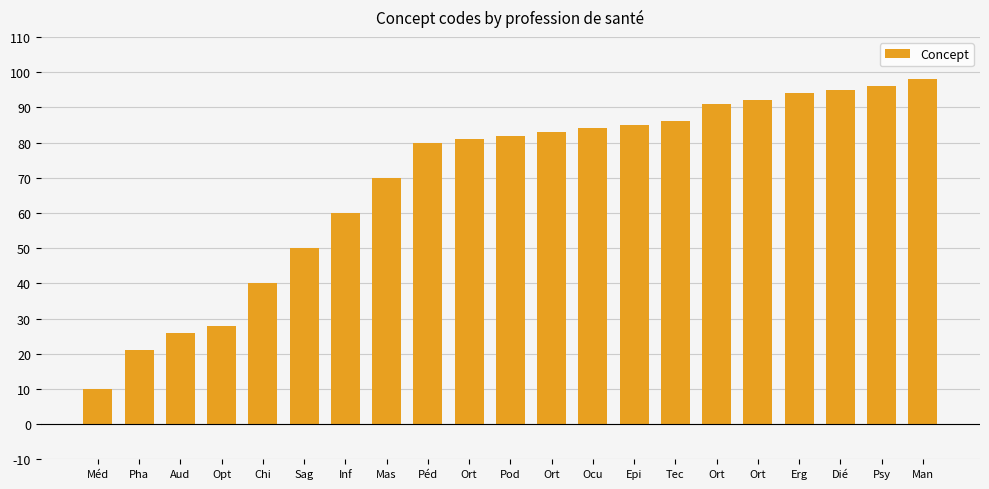

Is it true that the value at Ort is 125?

False